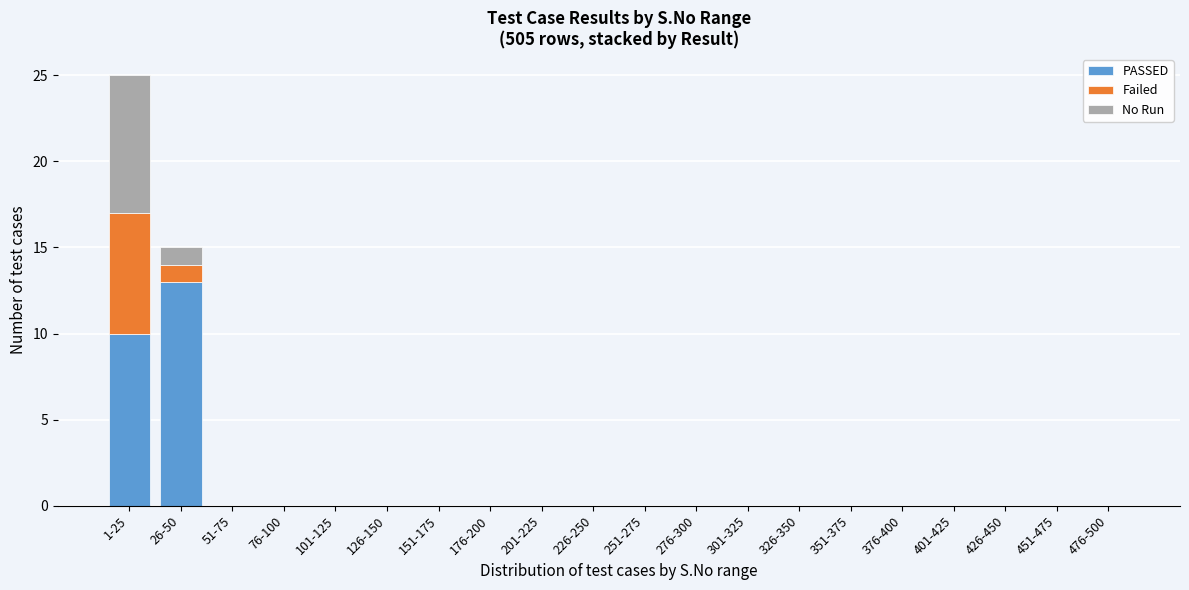

At which category is the sum across all series the highest?

1-25